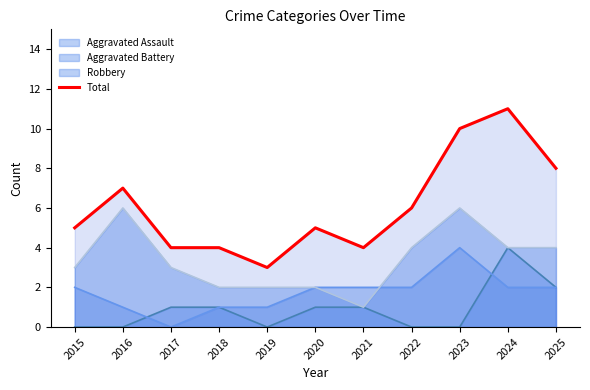

How many lines are shown in the chart?

4